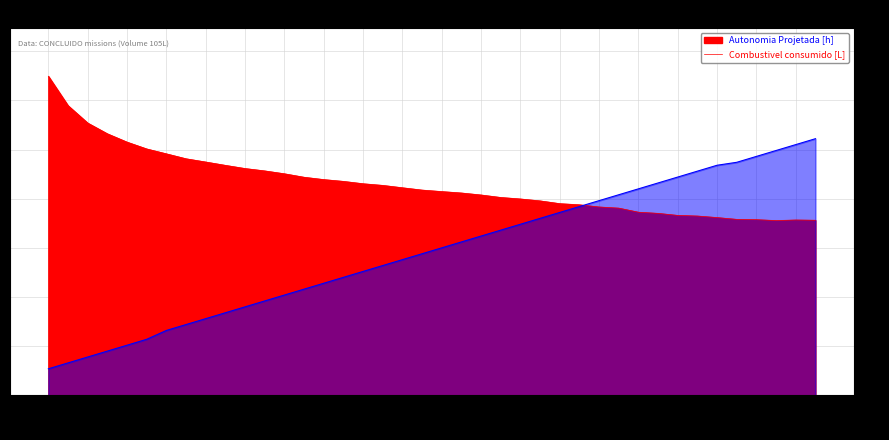

Reading left to right, what are all the values shown in this chart?

Autonomia Projetada [h]: 27.0	33.0	39.0	45.0	51.0	57.0	66.0	72.0	78.0	84.0	90.0	96.0	102.0	108.0	114.0	120.0	126.0	132.0	138.0	144.0	150.0	156.0	162.0	168.0	174.0	180.0	186.0	192.0	198.0	204.0	210.0	216.0	222.0	228.0	234.0	237.0	243.0	249.0	255.0	261.0
Combustivel consumido [L]: 324.6	294.6	276.9	266.0	257.5	250.6	245.6	240.6	237.3	233.9	230.7	228.3	225.3	221.8	219.4	217.6	215.2	213.5	211.1	208.8	207.2	205.8	203.8	201.2	199.7	197.8	195.0	193.8	191.6	190.4	186.2	185.1	183.0	182.4	180.8	179.0	178.7	177.8	178.3	178.1